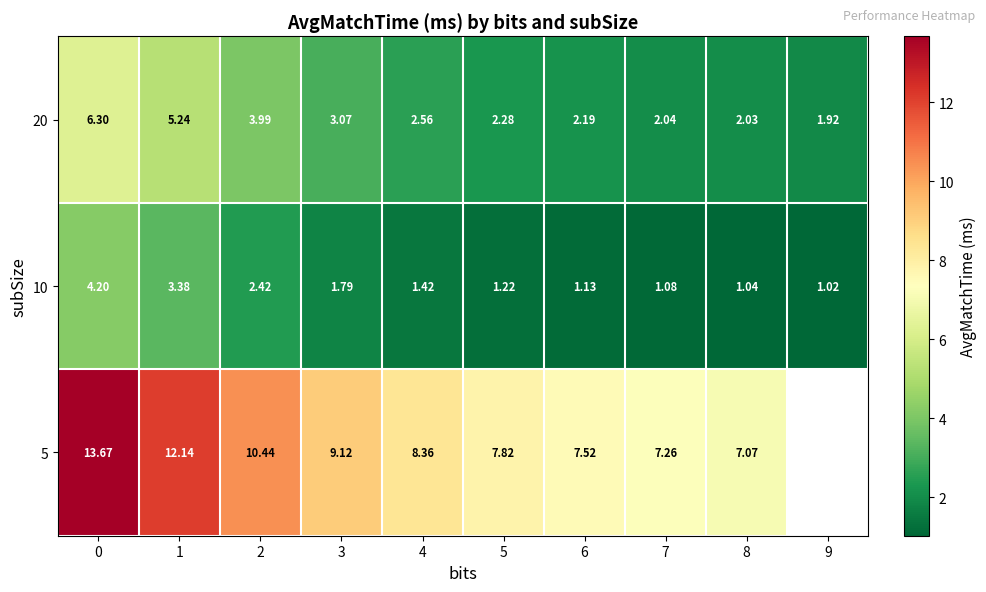

Is the value of 5 at 5 greater than the value of 20 at 6?

Yes